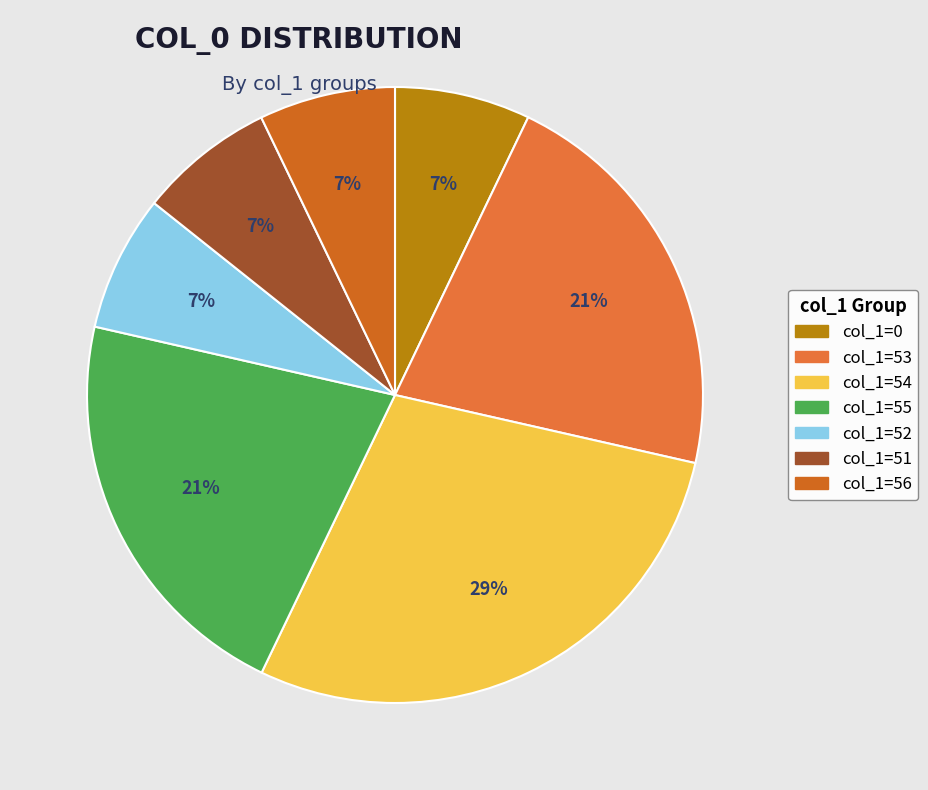

Count the number of slices in the pie.

7